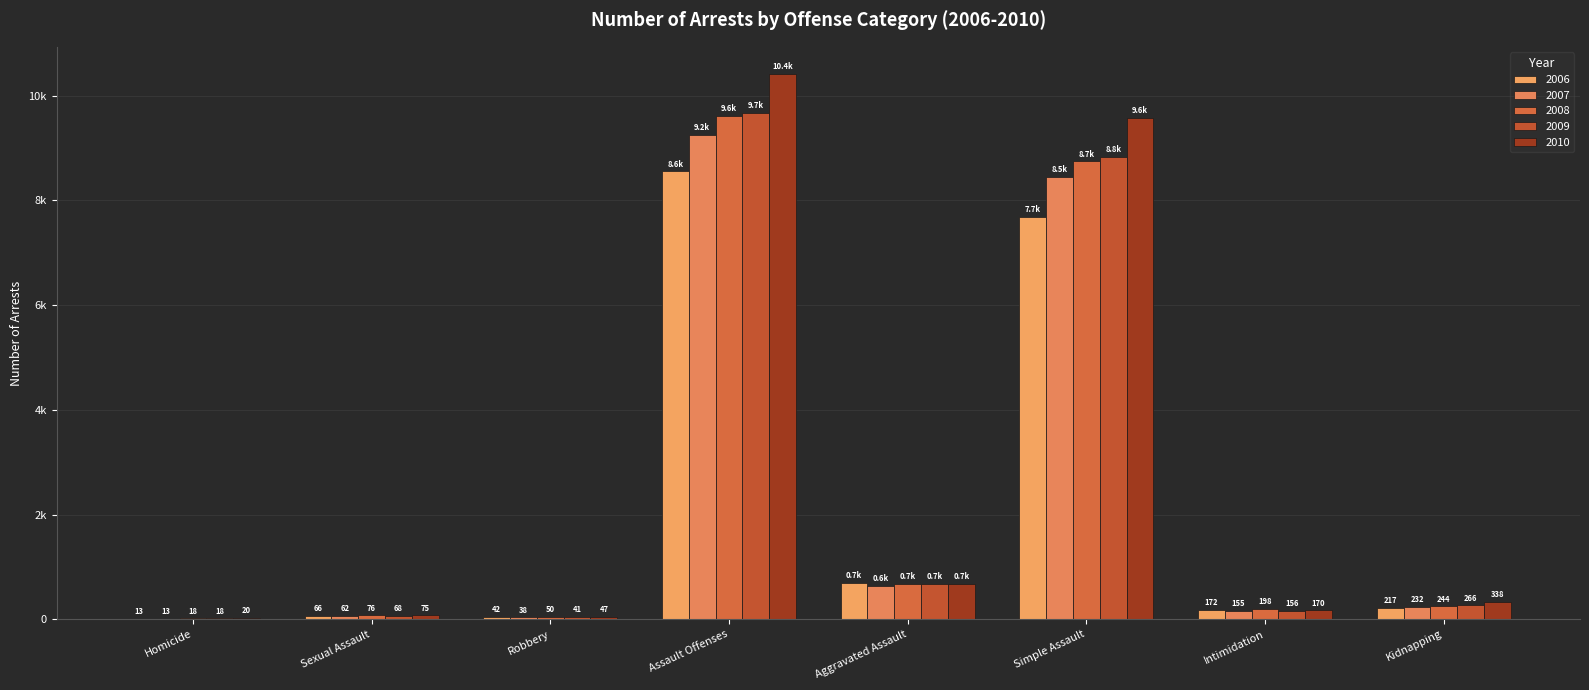

Are the bars horizontal?

No